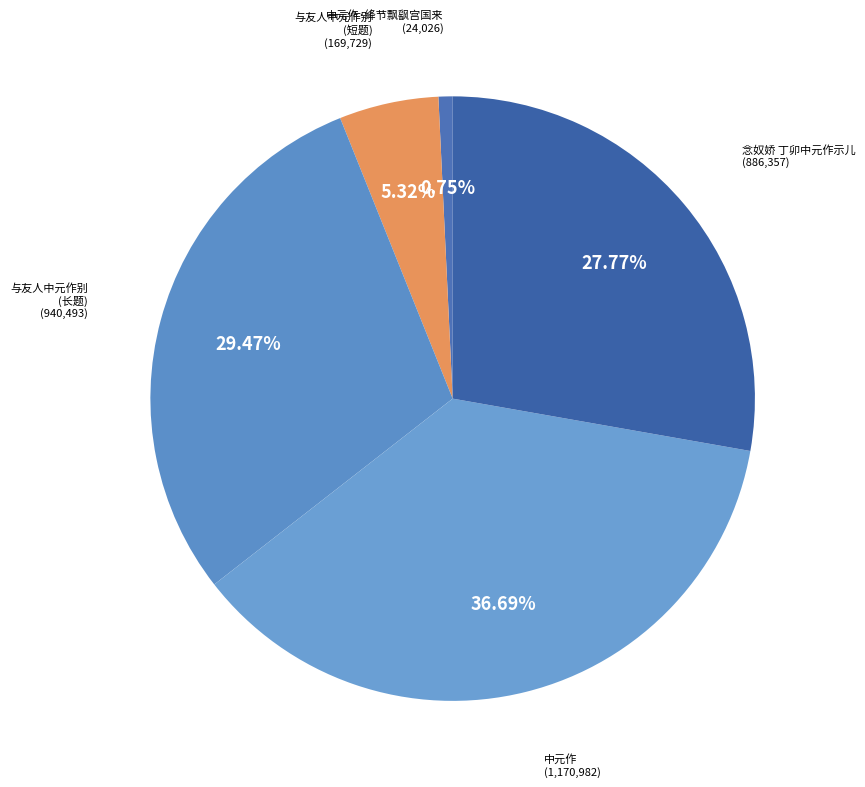

Which category has the smallest portion of the pie?

中元作·绛节飘飖宫国来